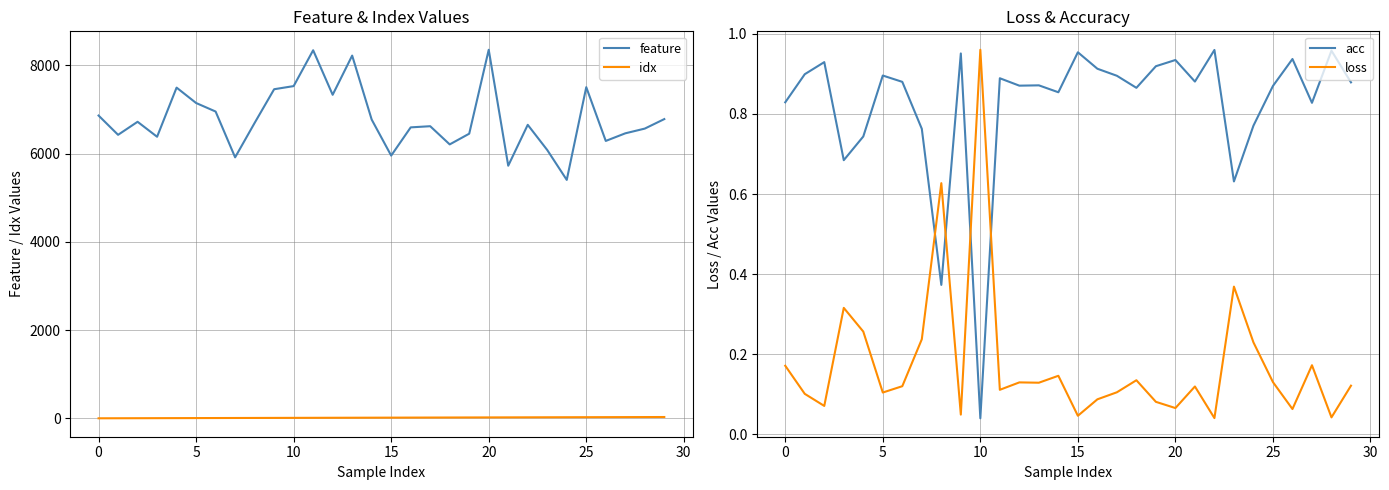

The loss series shows 0.1 at 28. True or false?

False